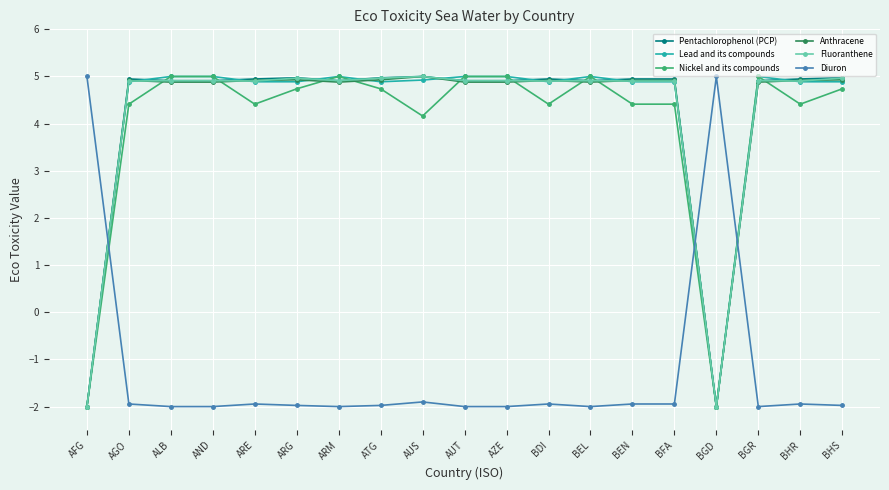

The Lead and its compounds series shows 1.9 at BEN. True or false?

False